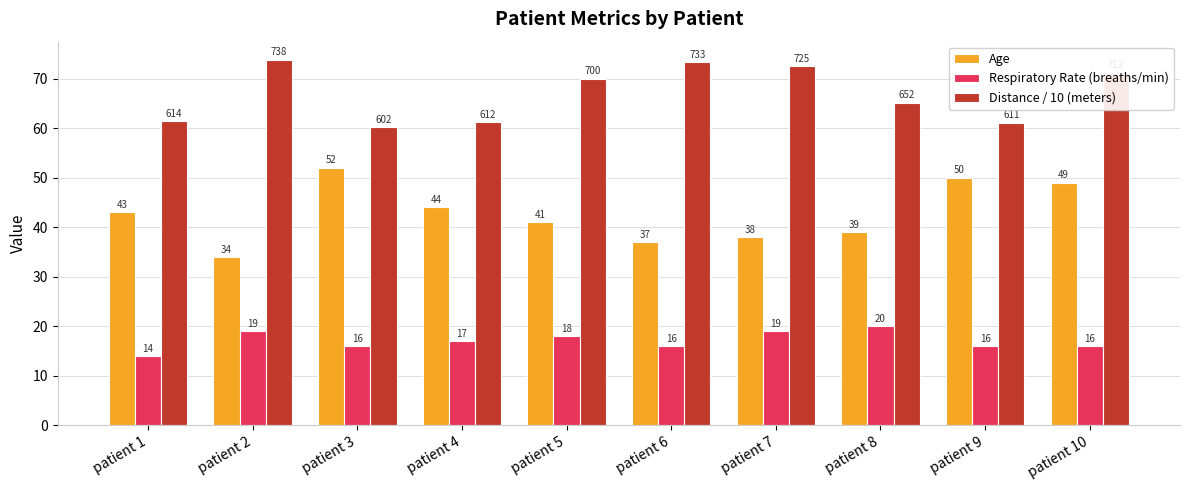

At which category is the sum across all series the highest?

patient 10